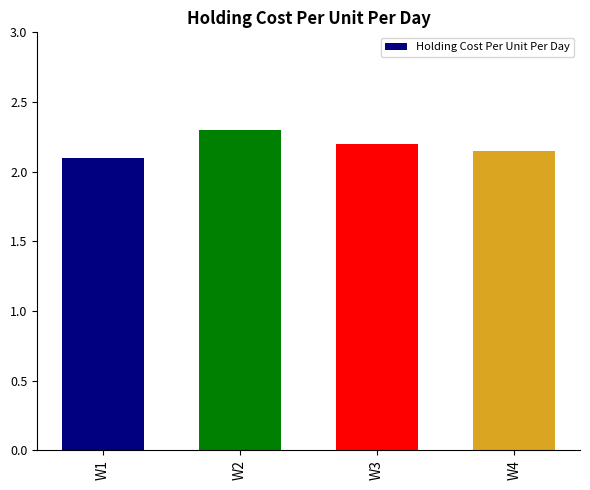

What is the value of the 2nd bar from the left?

2.3